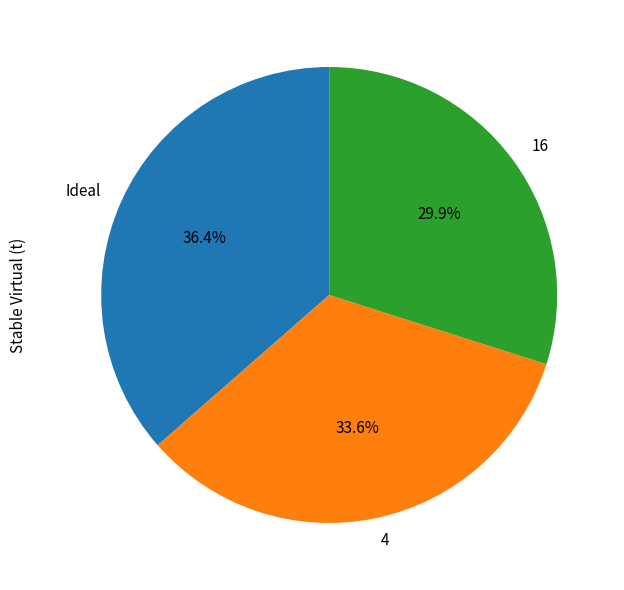

What portion of the pie excludes Ideal?

63.6%